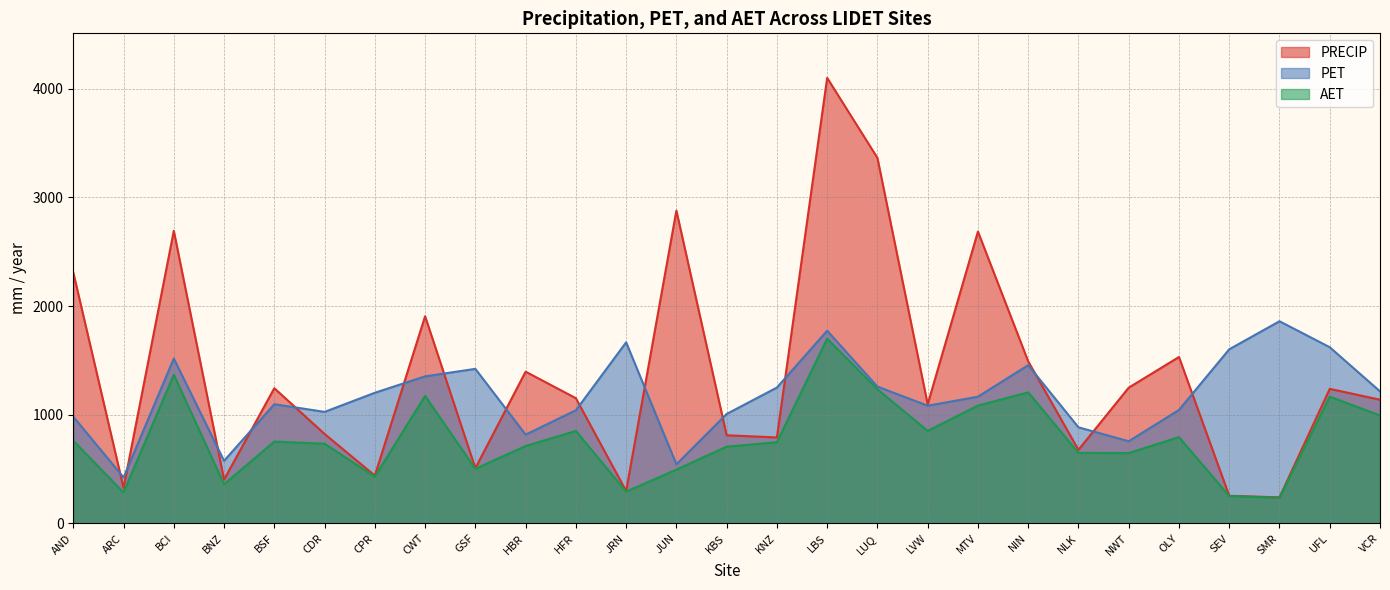

At which category is the sum across all series the highest?

LBS